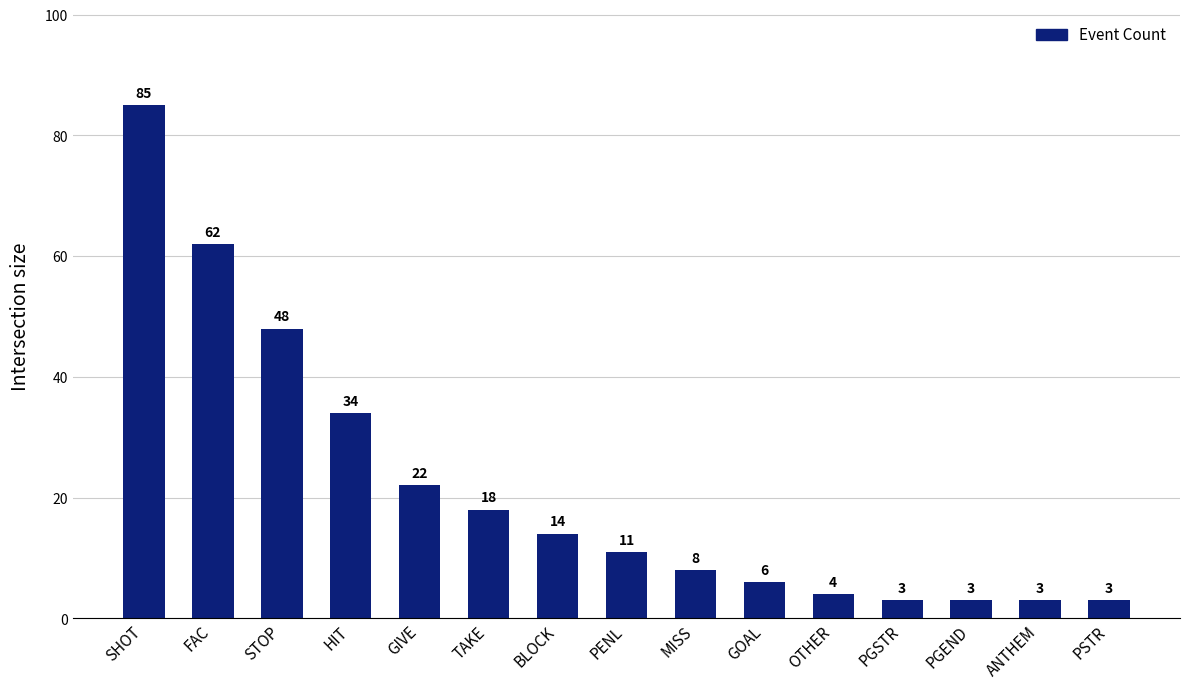

What is the difference between the values at PSTR and GIVE?

19